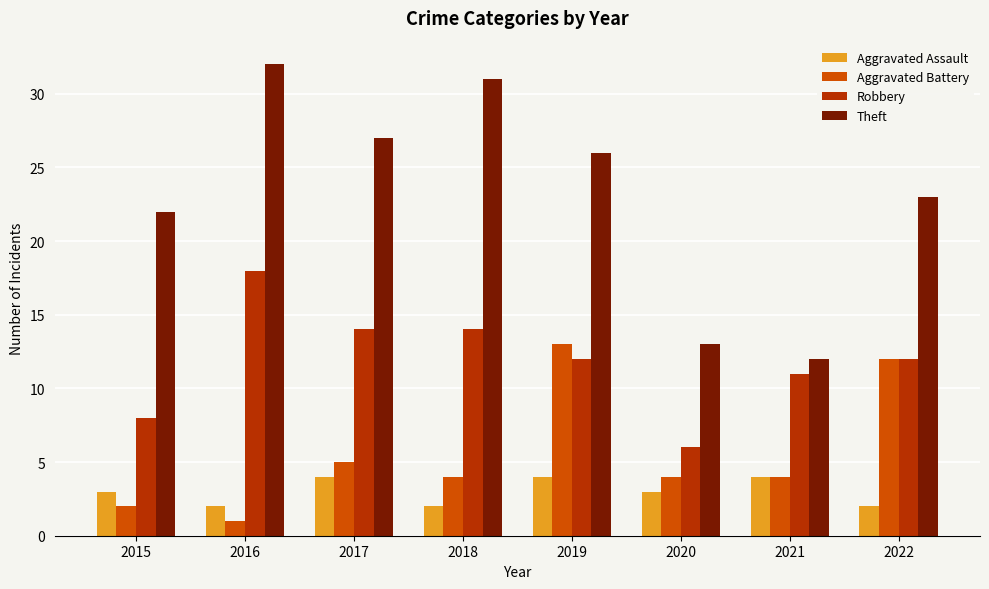

Reading left to right, extract all data points from this chart.

Aggravated Assault: 3	2	4	2	4	3	4	2
Aggravated Battery: 2	1	5	4	13	4	4	12
Robbery: 8	18	14	14	12	6	11	12
Theft: 22	32	27	31	26	13	12	23